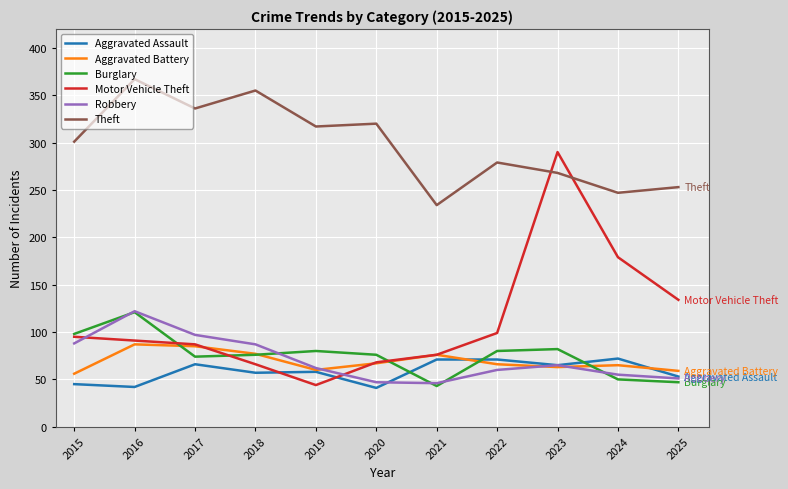

Where is the first local maximum for Burglary?

2016